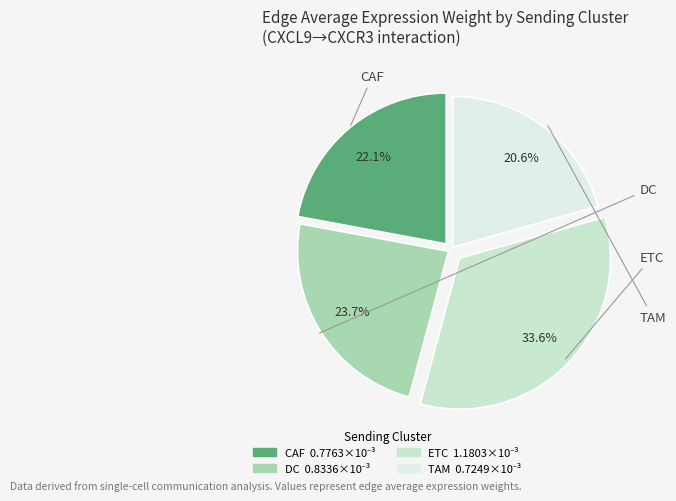

True or false: DC accounts for 24% of the total.

True